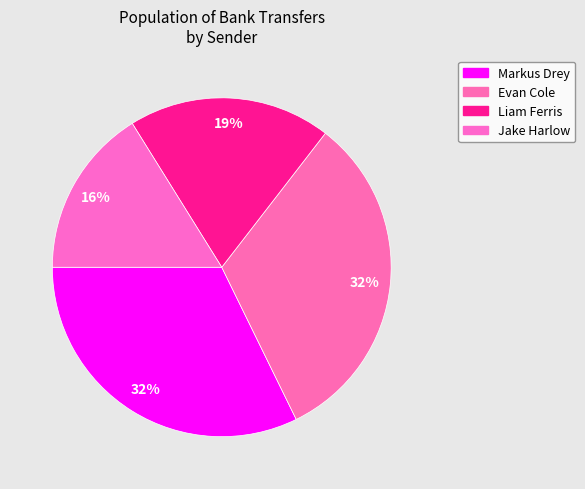

What is the total percentage of Markus Drey and Liam Ferris?

51.6%